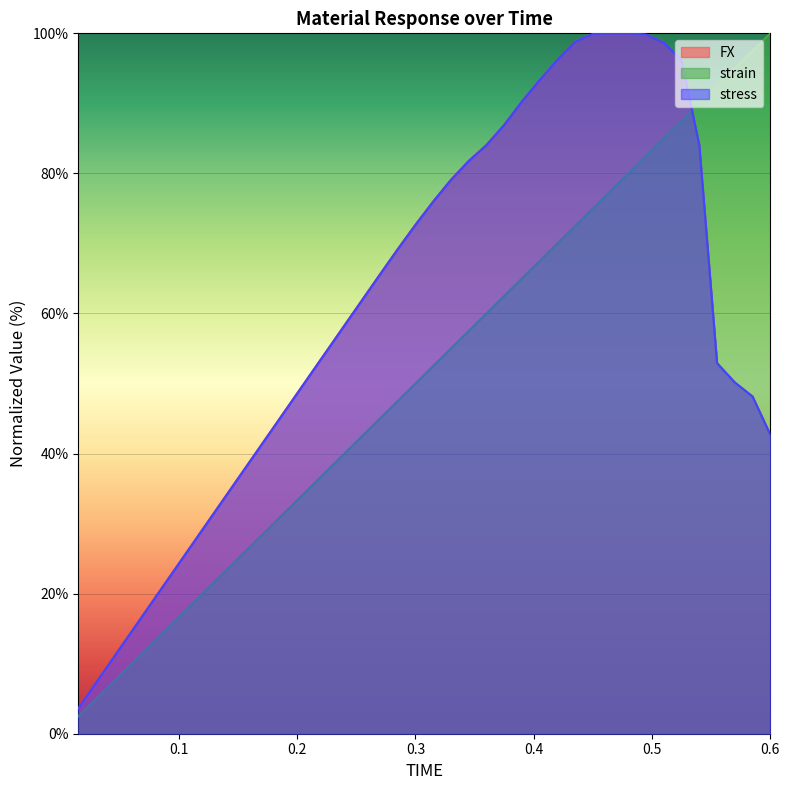

Between 0.45 and 0.54, which series saw the biggest shift?

stress